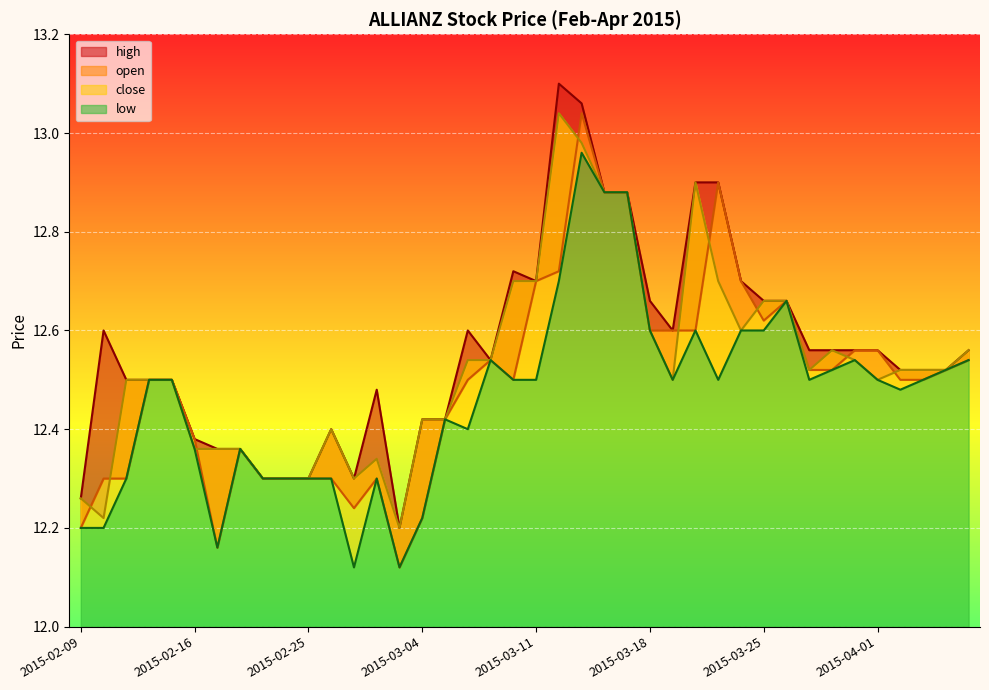

Is it true that open equals 8.9 at 2015-03-13?

False